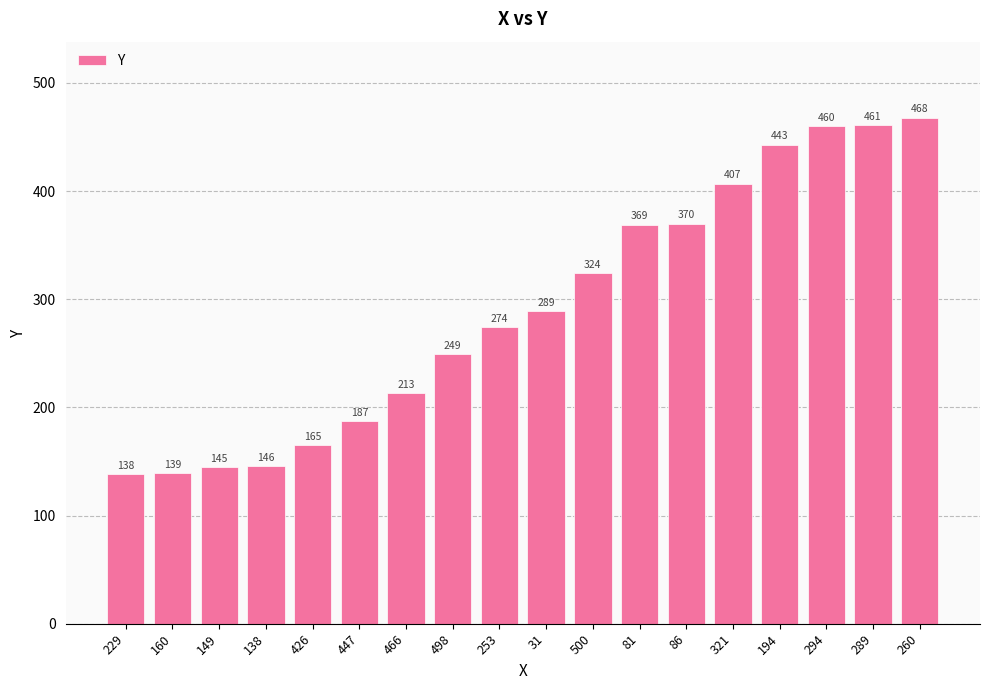

Reading left to right, transcribe all the data shown in this chart.

229=138	160=139	149=145	138=146	426=165	447=187	466=213	498=249	253=274	31=289	500=324	81=369	86=370	321=407	194=443	294=460	289=461	260=468